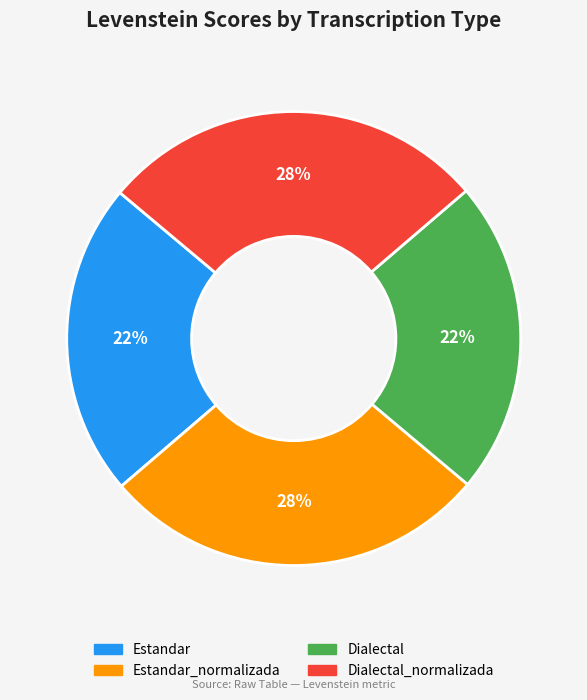

To the nearest percent, what is the average slice percentage?

25%